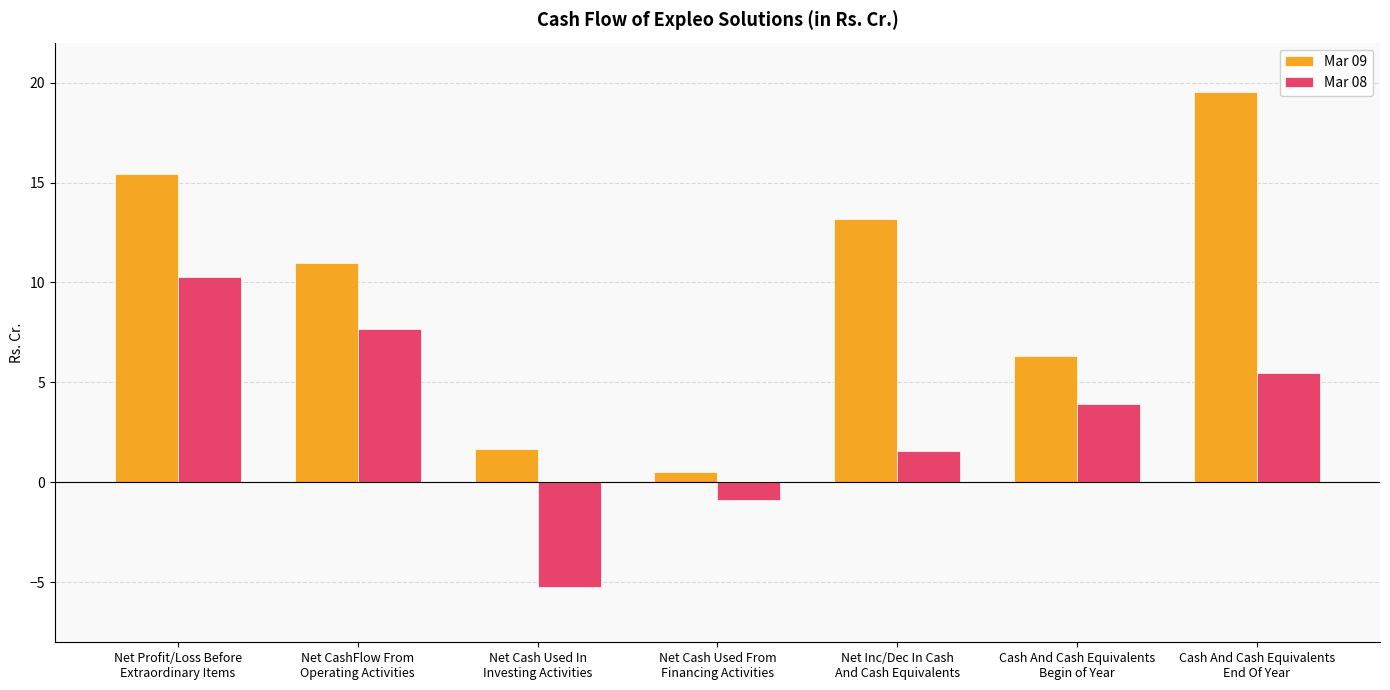

What is the total value across all series at Cash And Cash Equivalents
End Of Year?

25.0